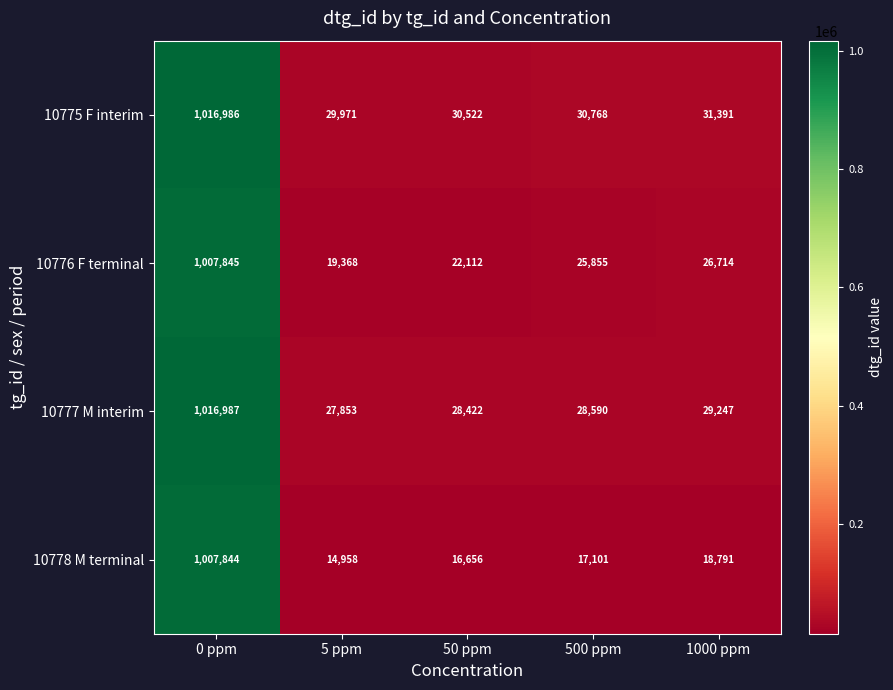

Rank the series by their maximum value, from lowest to highest.

10778 M terminal, 10776 F terminal, 10775 F interim, 10777 M interim